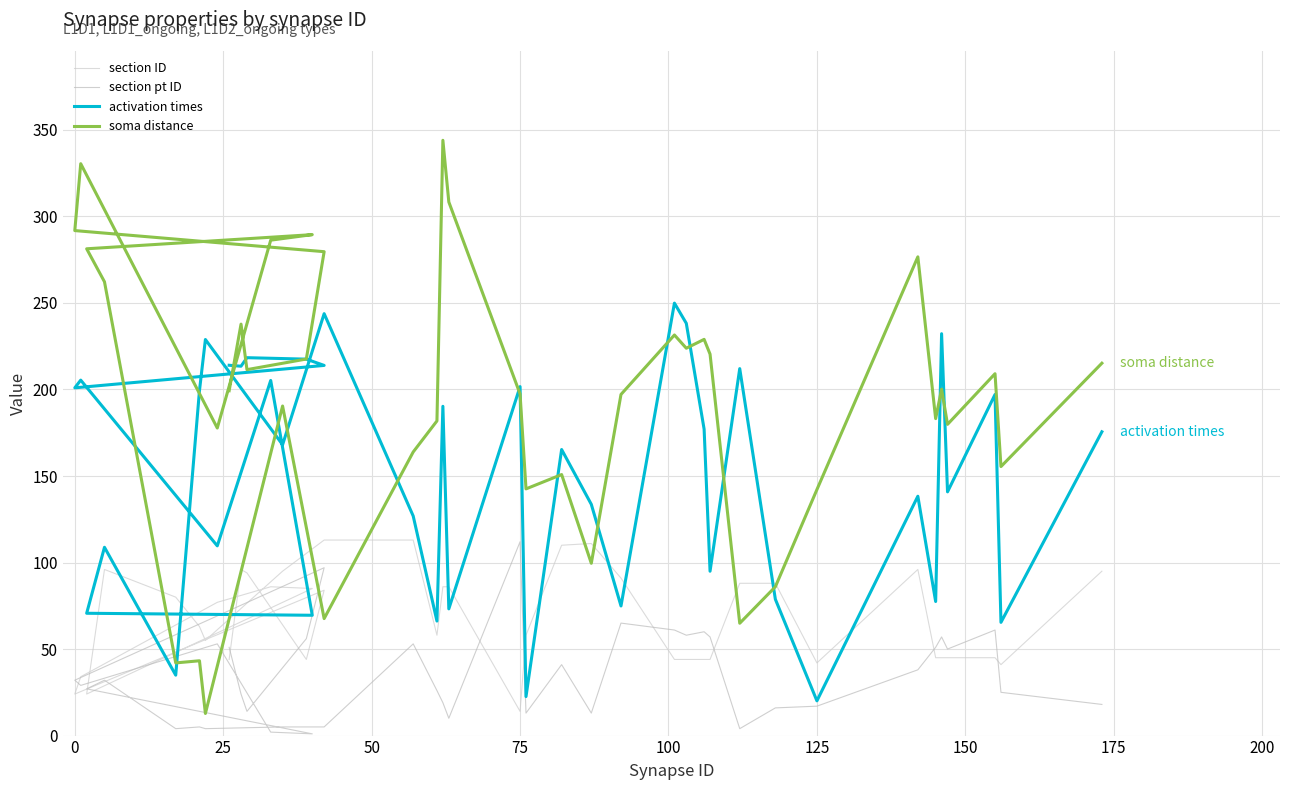

True or false: section pt ID and soma distance cross at least once.

False